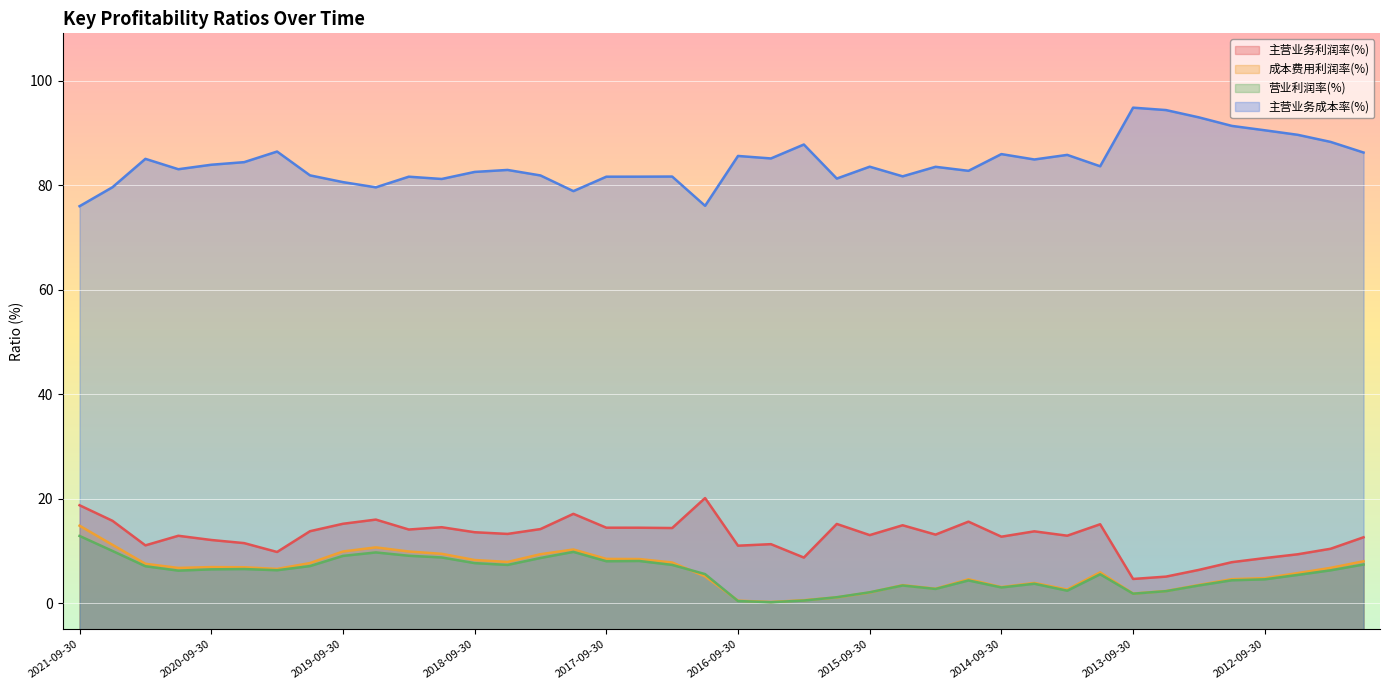

What is the value of the 营业利润率(%) point at the 5th from the left?

6.5